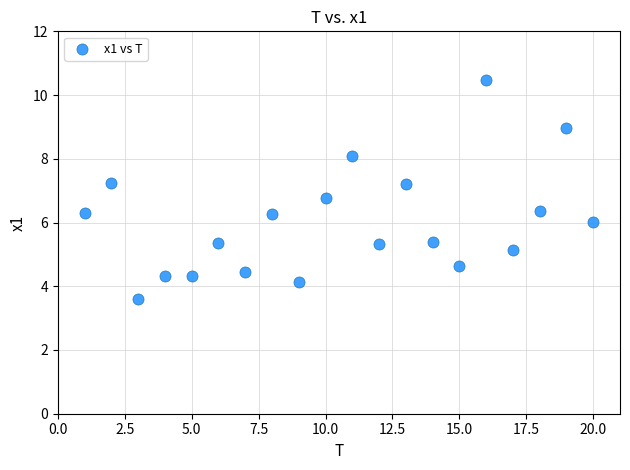

What is the range of Y values (max minus min)?

6.9